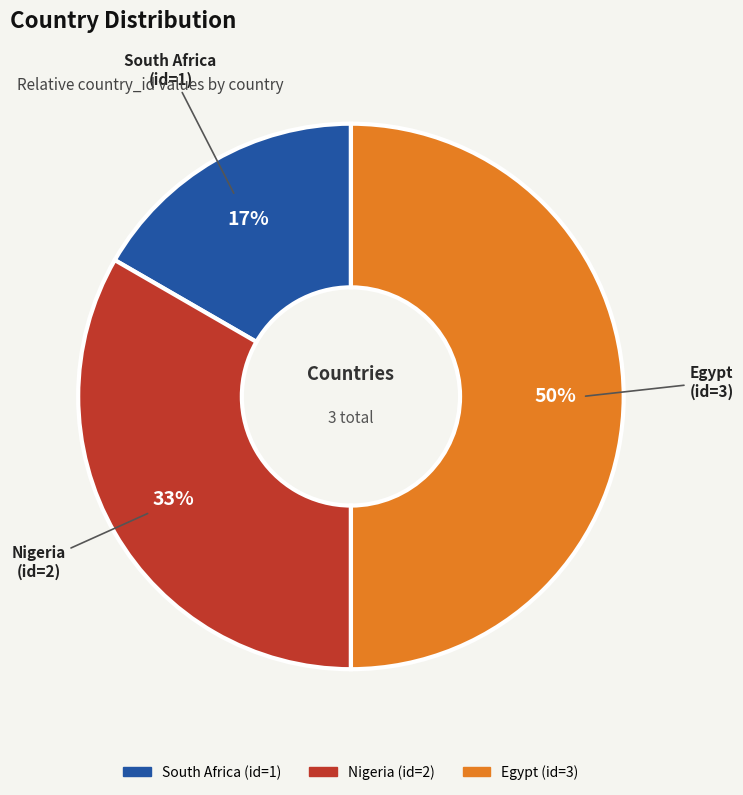

To the nearest percent, what is the average slice percentage?

33%